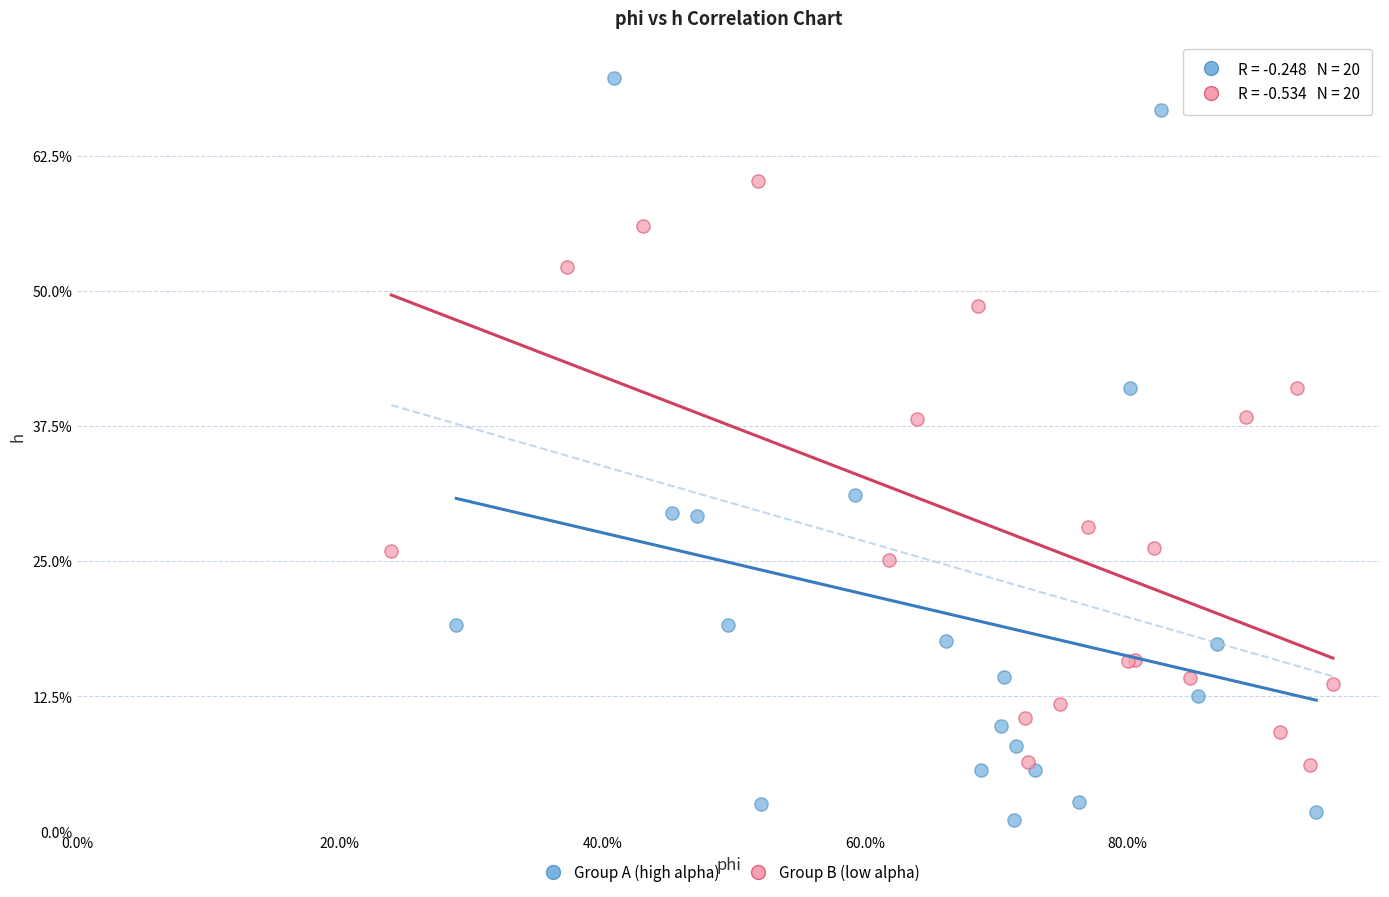

What are all the series names shown in the legend?

Group A (high alpha), Group B (low alpha)